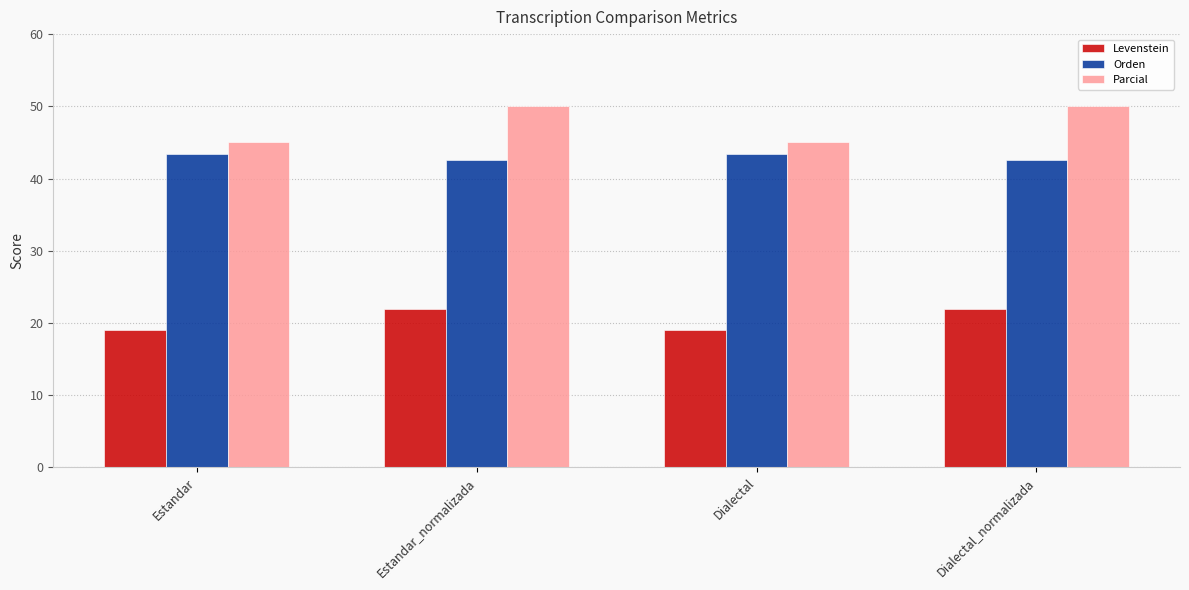

The Levenstein series shows 19.0 at Estandar. True or false?

True